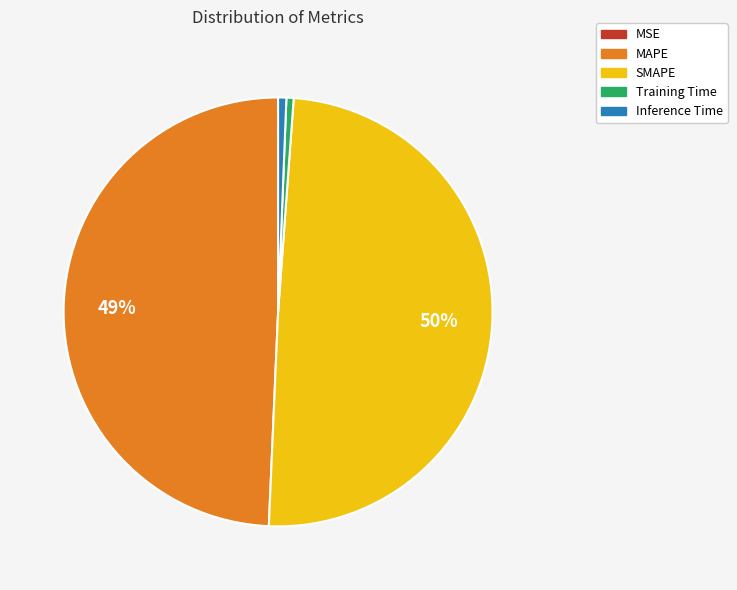

Is there a majority slice in this chart?

No